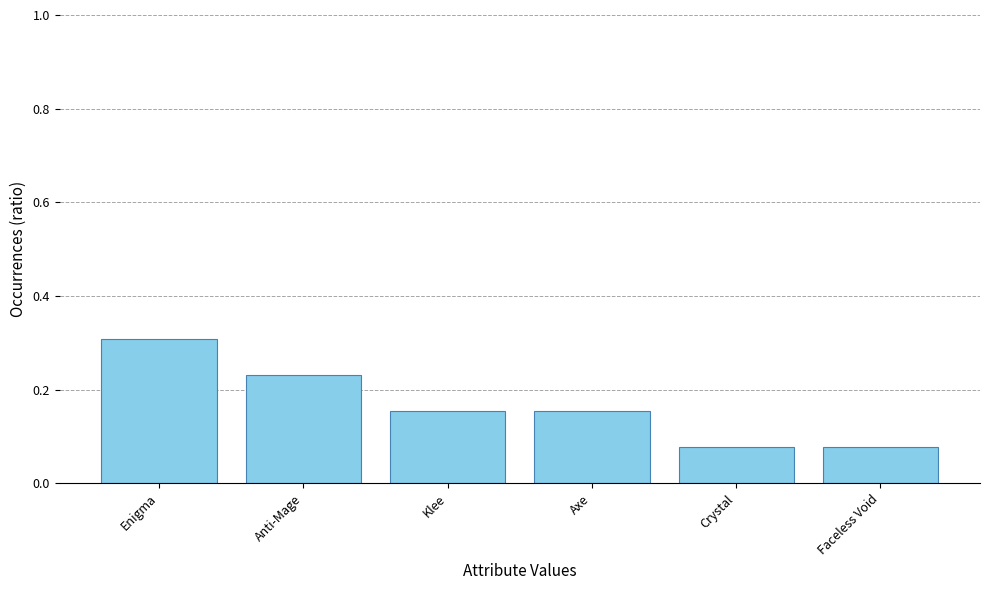

What is the sum of all values?

1.0